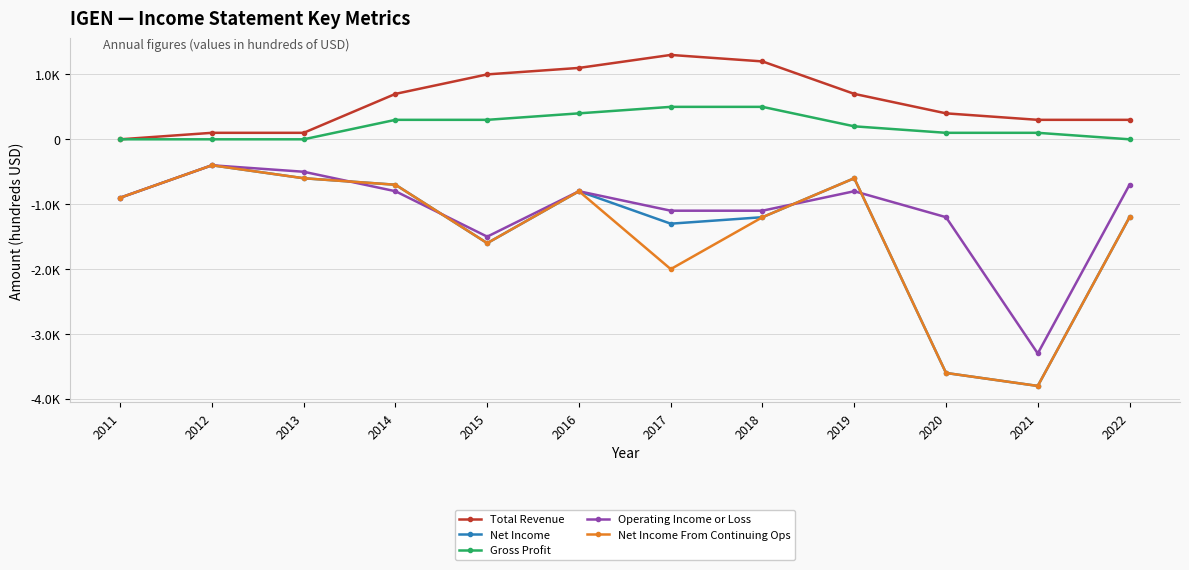

Is this an area chart (filled region under the line)?

No